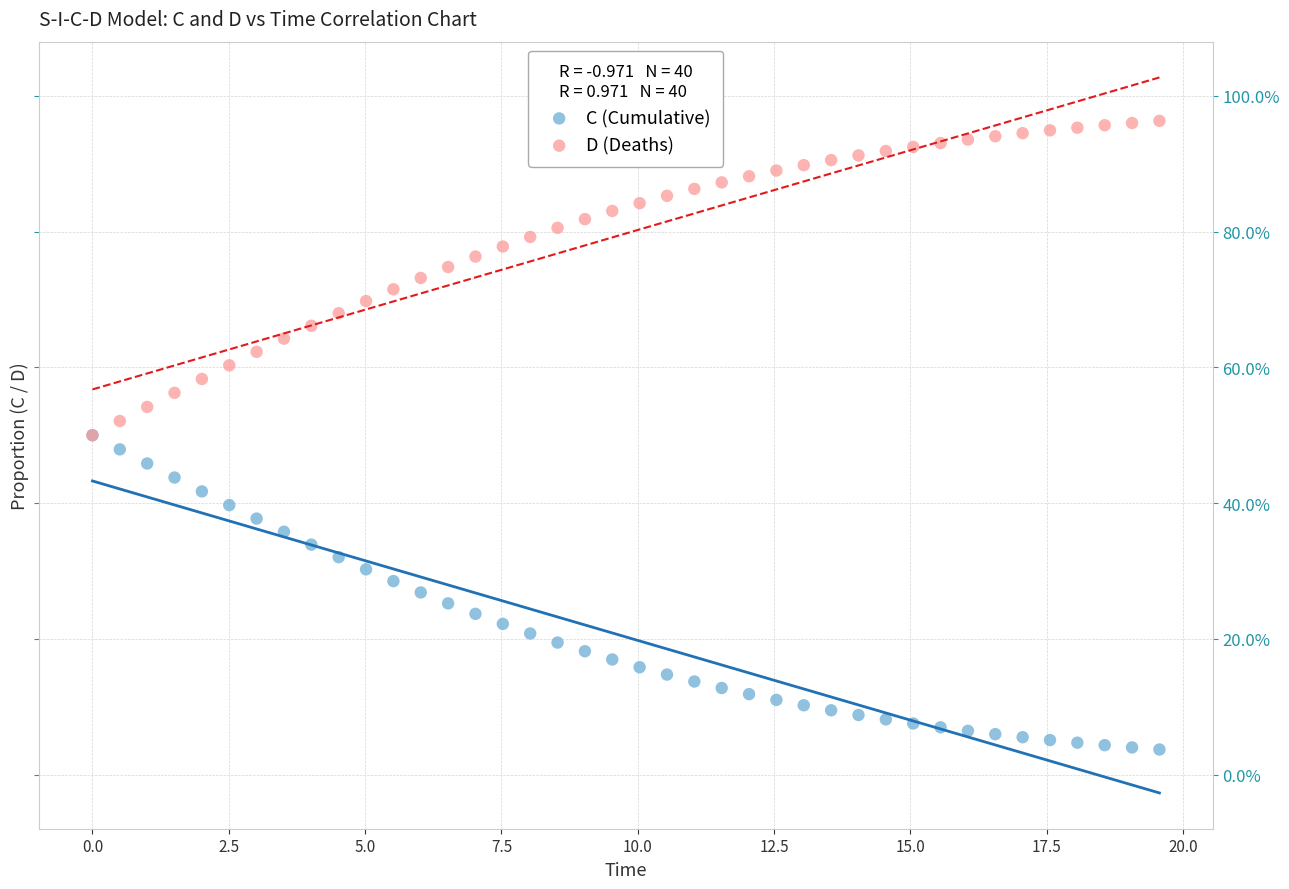

What are all the series names shown in the legend?

C (Cumulative), D (Deaths)